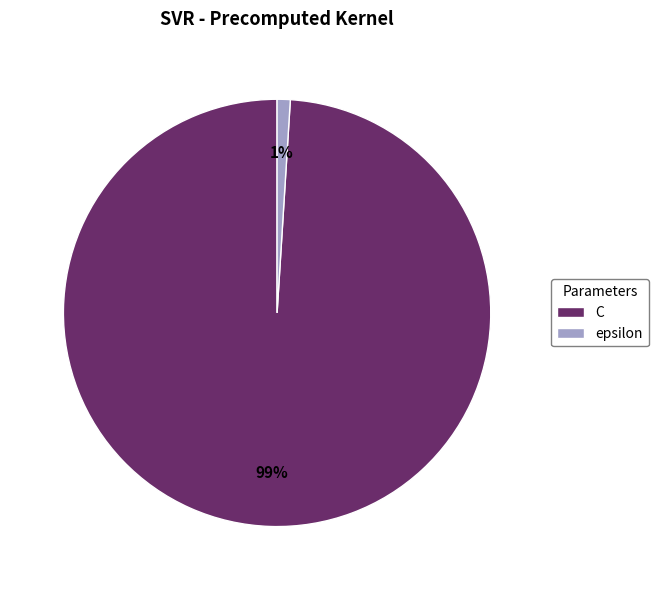

The epsilon slice represents 9% of the pie. True or false?

False